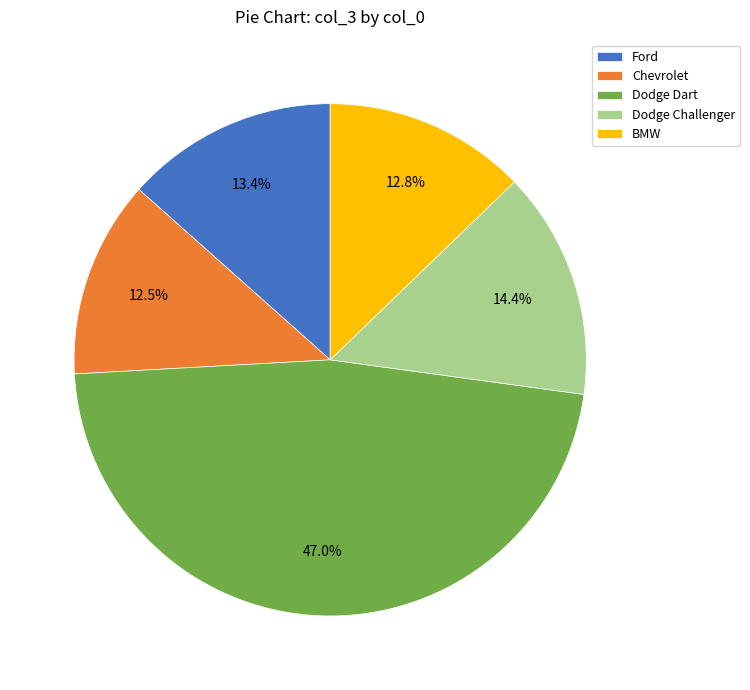

What is the ratio of the value at Dodge Challenger to the value at Ford?

1.1